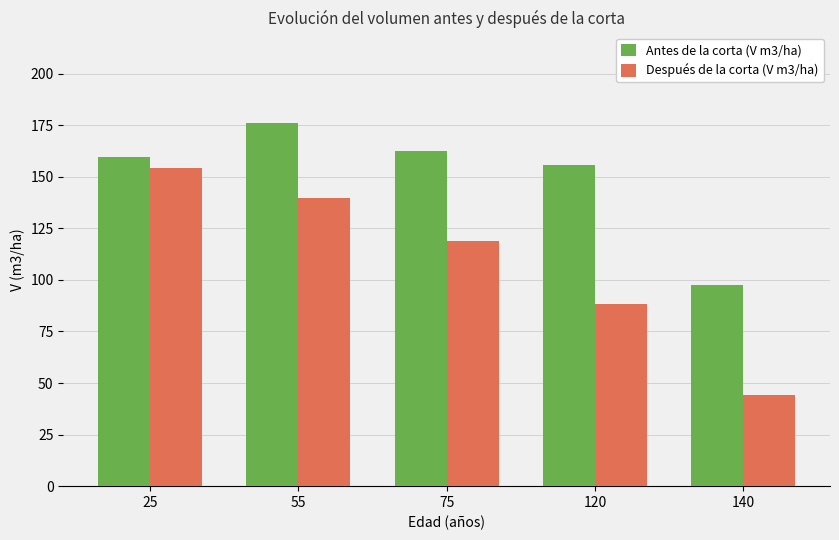

The value of Después de la corta (V m3/ha) at 25 is 154.2. True or false?

True